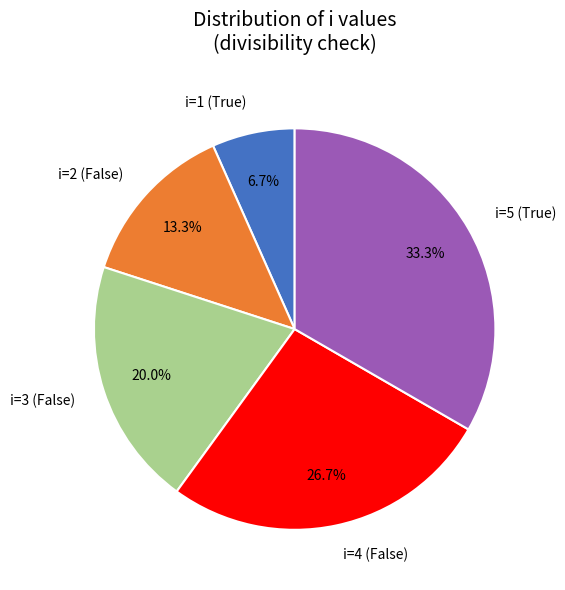

To the nearest percent, what is the difference between the largest and smallest slice percentages?

27%